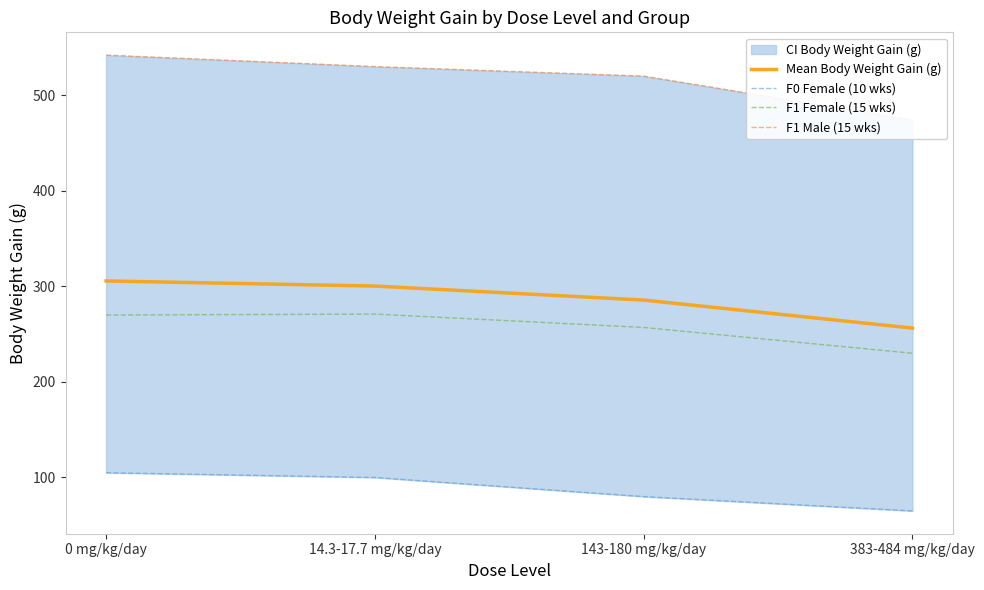

What is the minimum value shown in the chart?

65.0